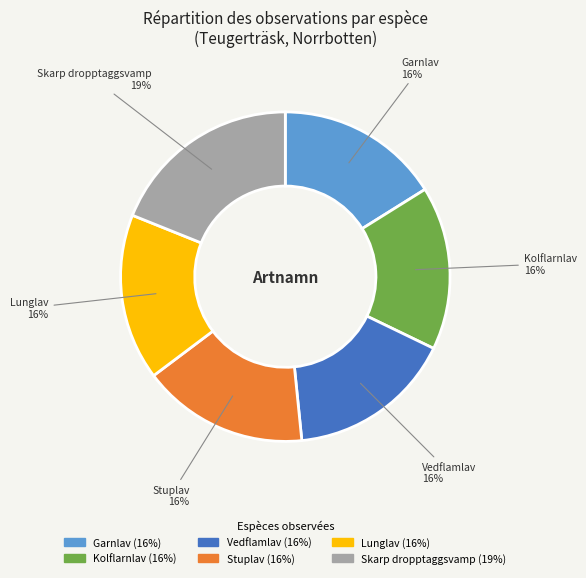

Which category has the biggest portion of the pie?

Skarp dropptaggsvamp